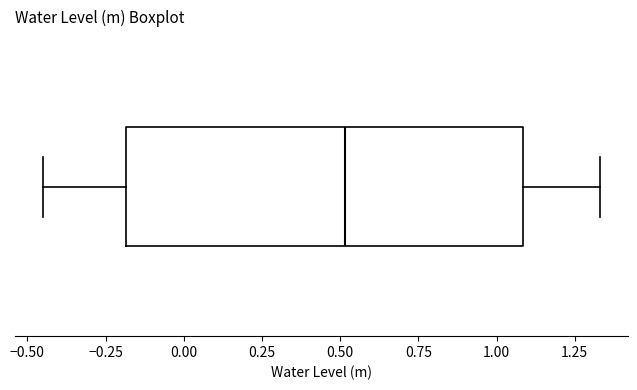

Read this box plot against the x-axis: the position of the median line, the range covered by the box, and the ends of both whiskers. The values are not printed on the chart, so give them approximately, as read against the axis.

median 0.50, box -0.20 to 1.10, whiskers -0.45 to 1.35